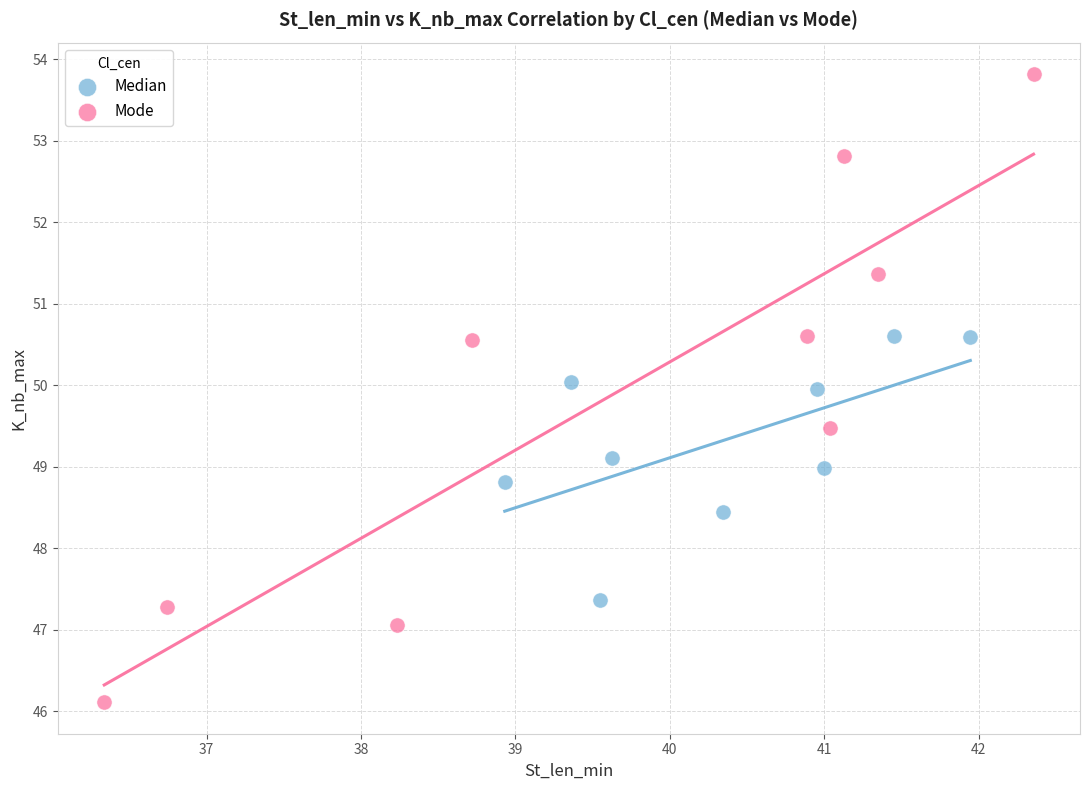

Which series contains the highest Y value?

Mode